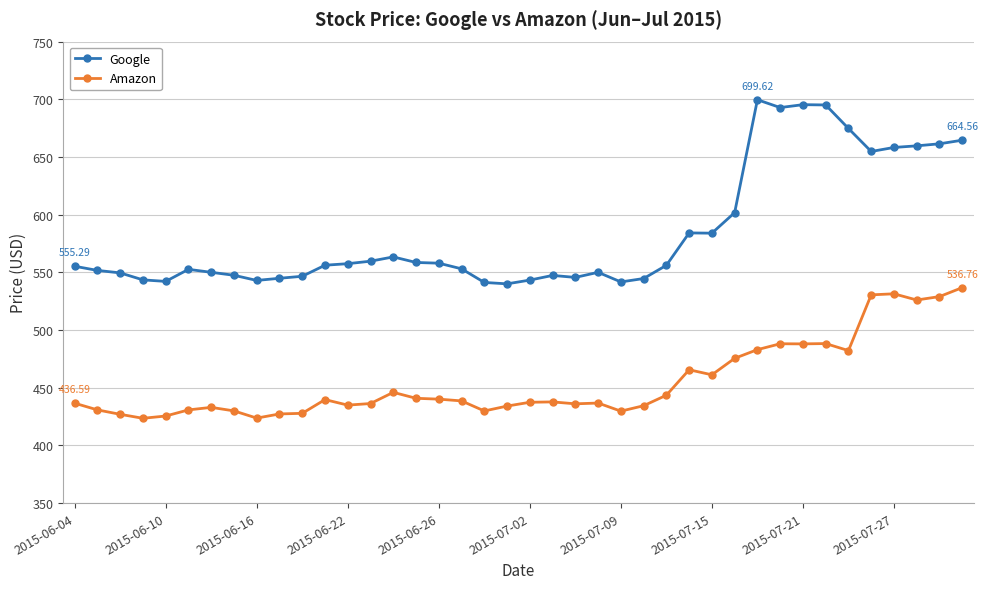

What is the difference between the maximum and minimum values in the Google series?

159.6